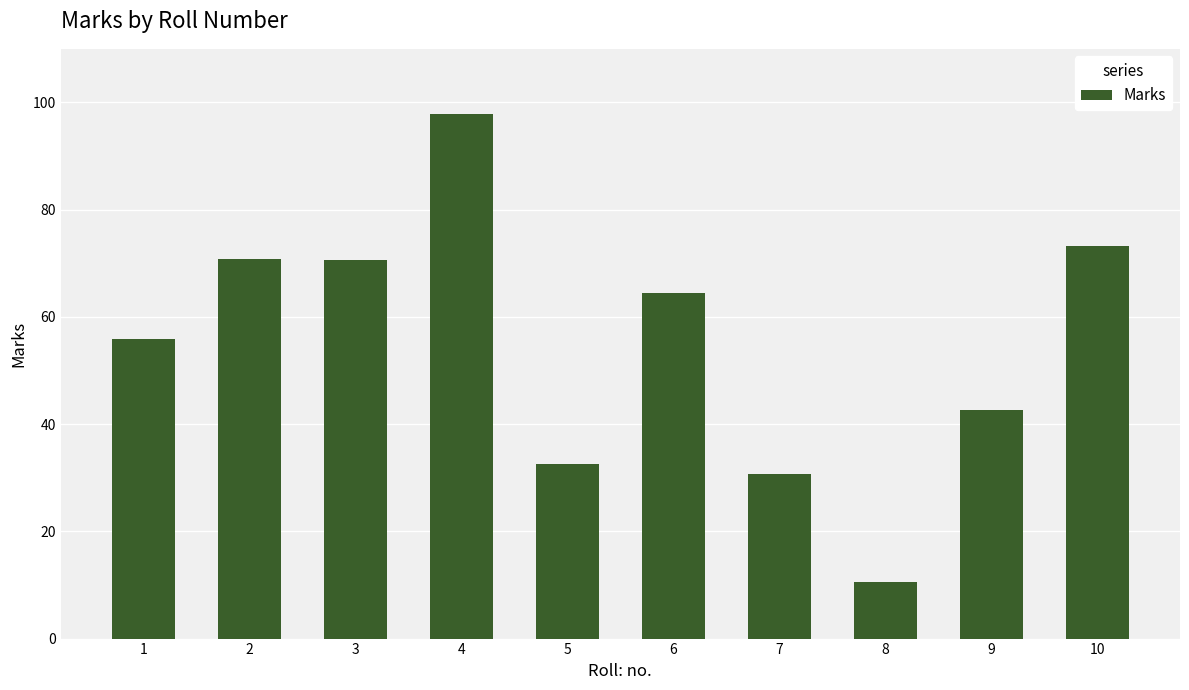

What is the value of the 10th bar from the left?

73.2